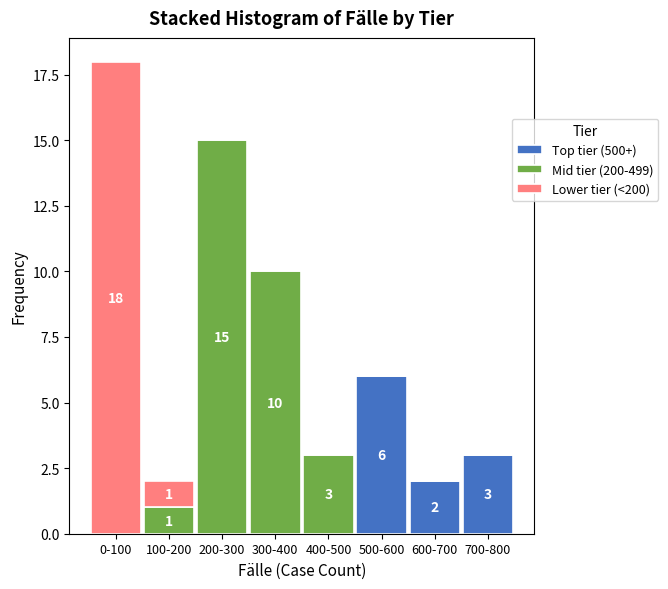

Reading left to right, what are the values for Top tier (500+)?

0-100=0	100-200=0	200-300=0	300-400=0	400-500=0	500-600=6	600-700=2	700-800=3